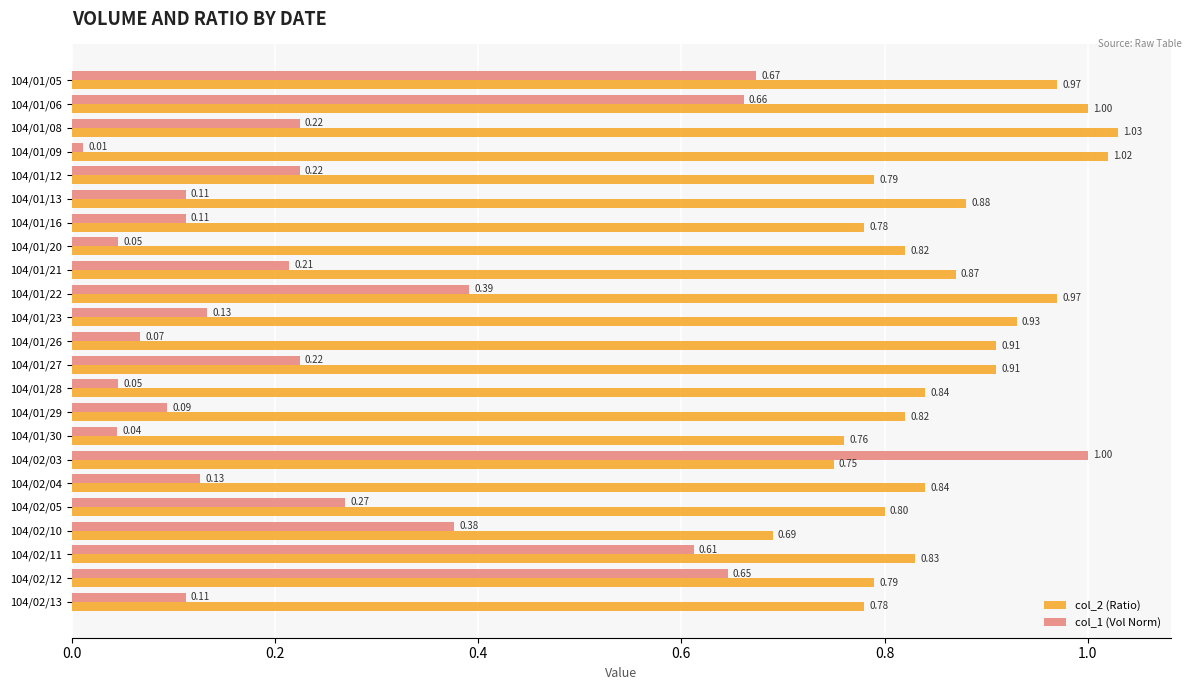

What is the sum of all col_2 (Ratio) values?

19.8